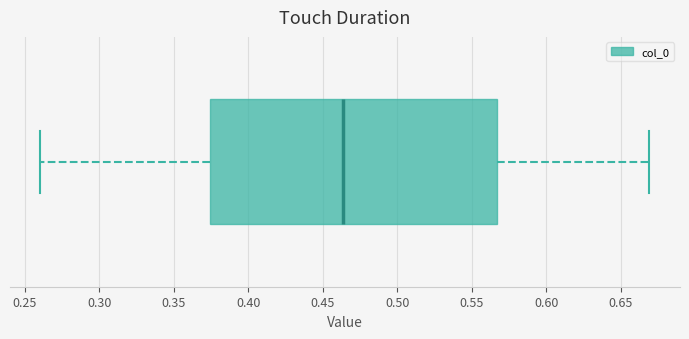

Read this box plot against the x-axis: the position of the median line, the range covered by the box, and the ends of both whiskers. The values are not printed on the chart, so give them approximately, as read against the axis.

median 0.465, box 0.375 to 0.565, whiskers 0.260 to 0.670